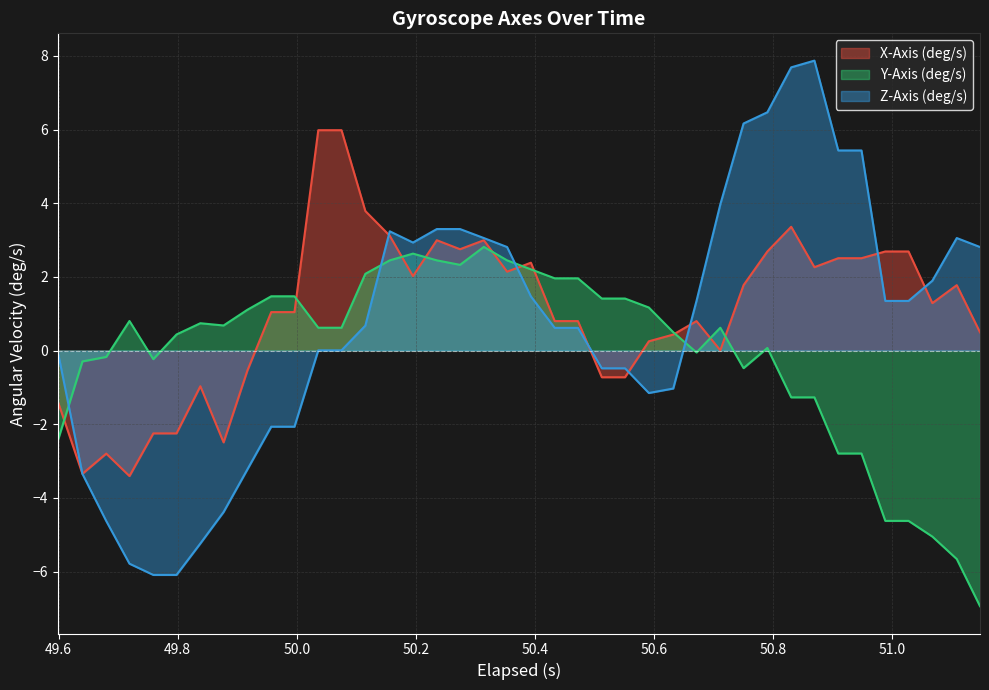

What is the highest value of the Z-Axis (deg/s) series?

7.9